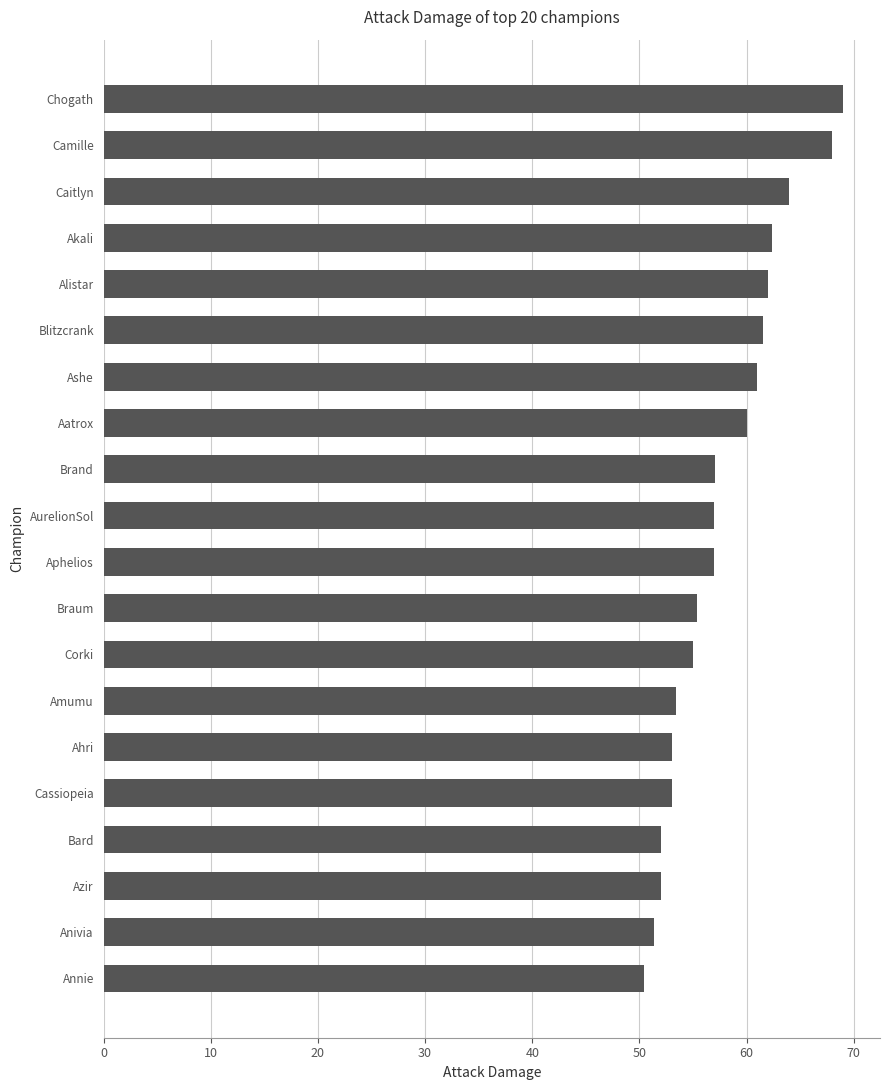

What is the change in value from Amumu to Caitlyn?

+10.6